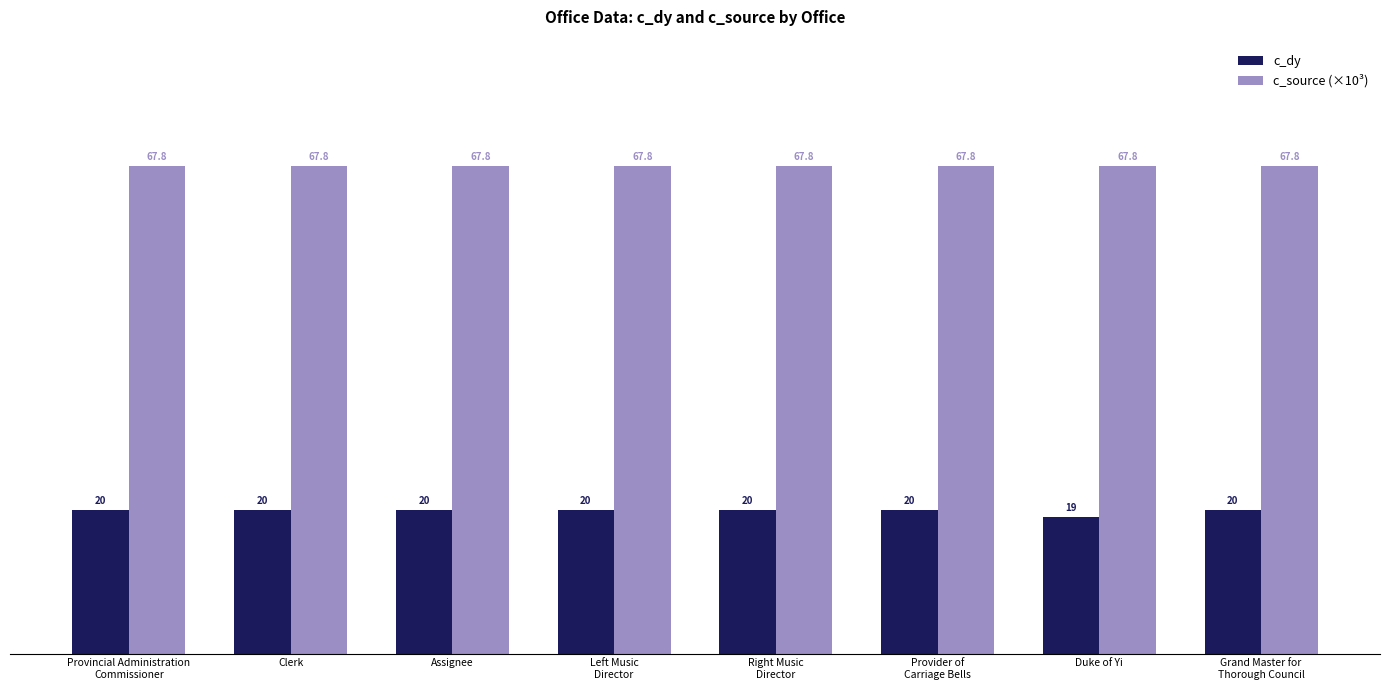

What is the sum of the c_dy values at Right Music
Director and Assignee?

40.0